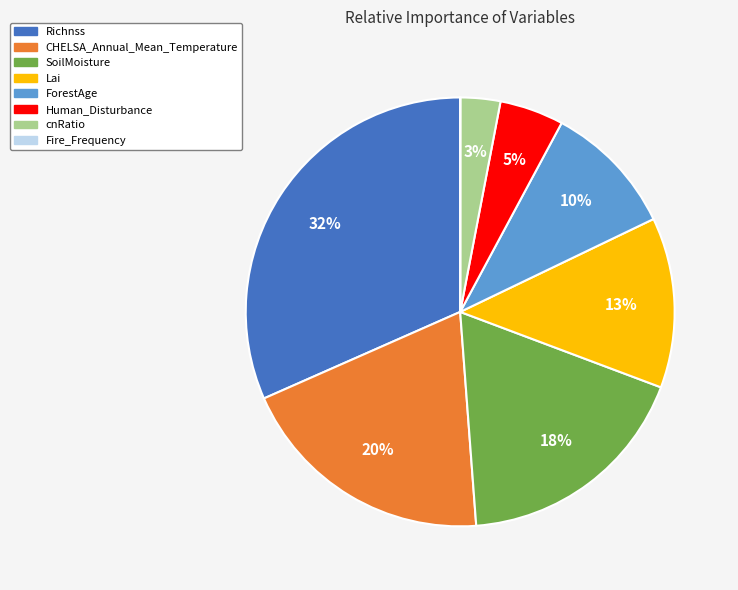

To the nearest percent, what is the difference between the largest and smallest slice percentages?

32%